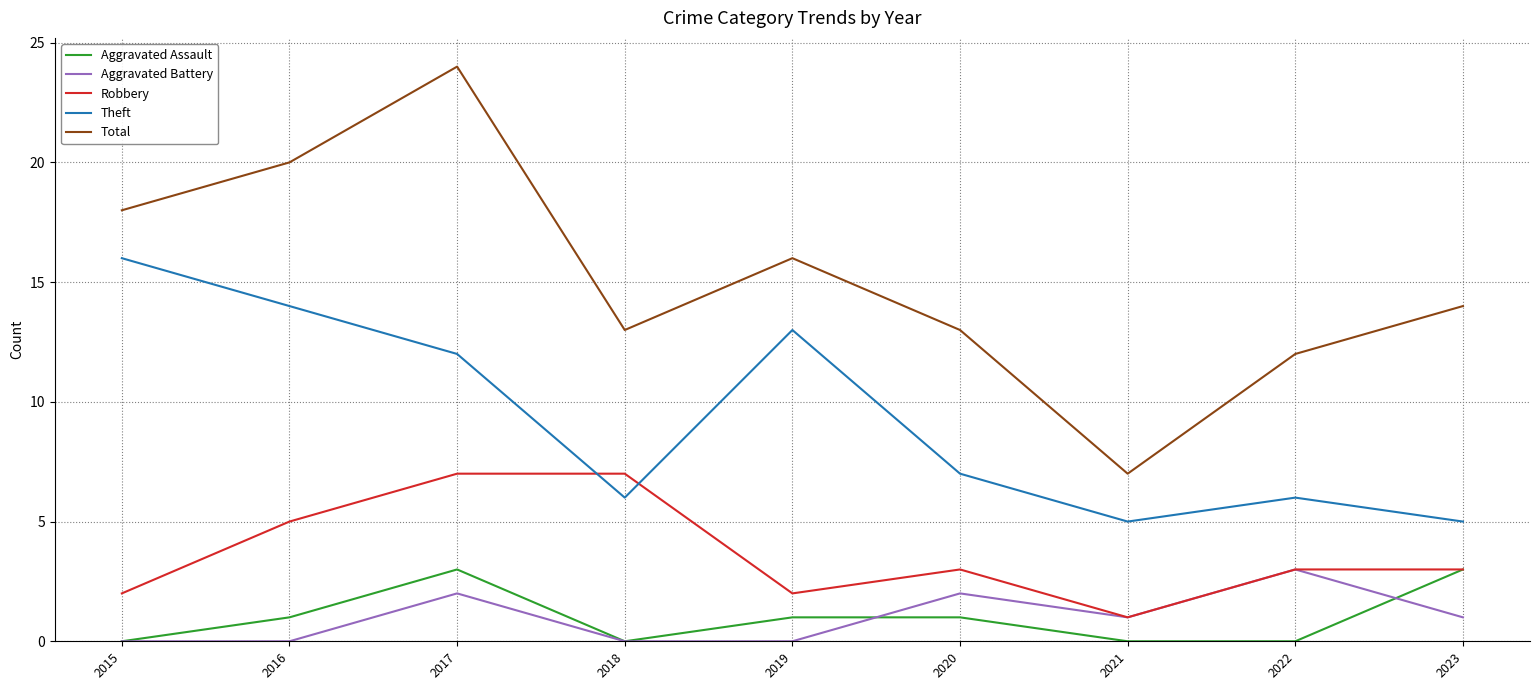

What is the total value across all series at 2015?

36